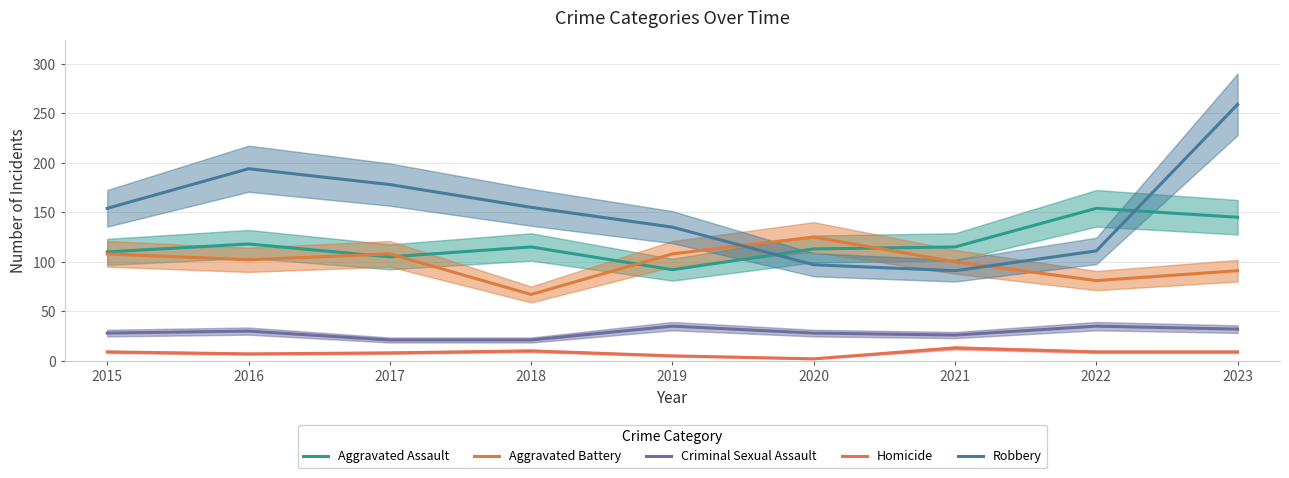

Which series has the largest total across all categories?

Robbery